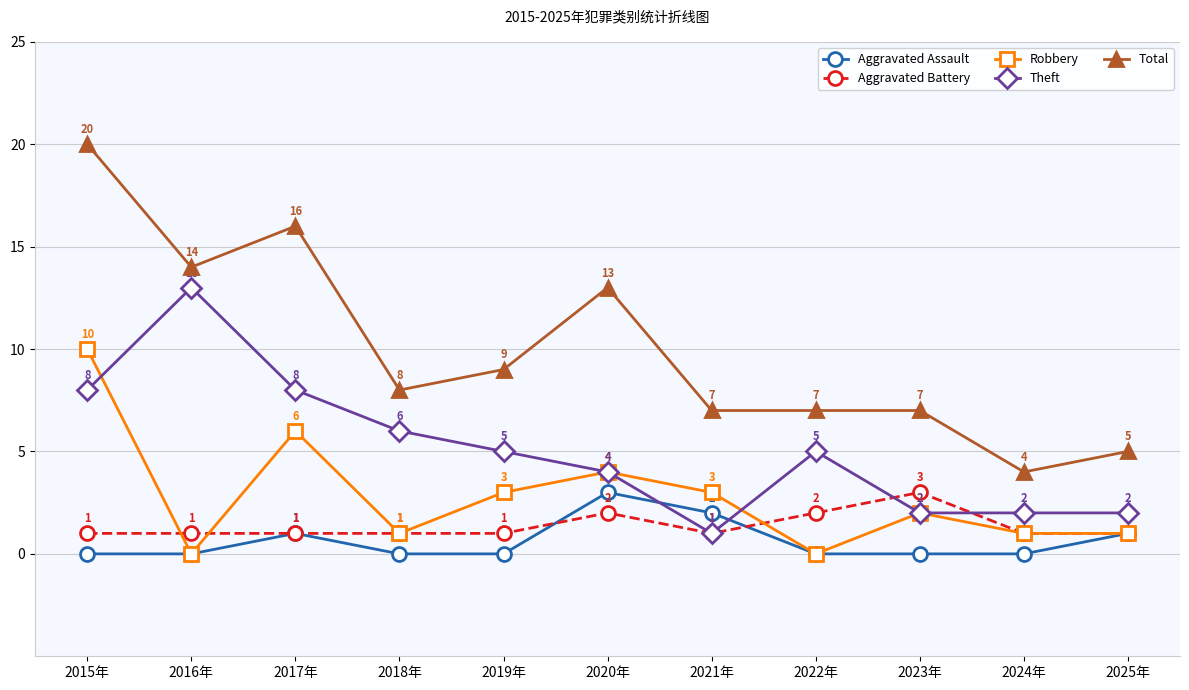

What are all the series names shown in the legend?

Aggravated Assault, Aggravated Battery, Robbery, Theft, Total